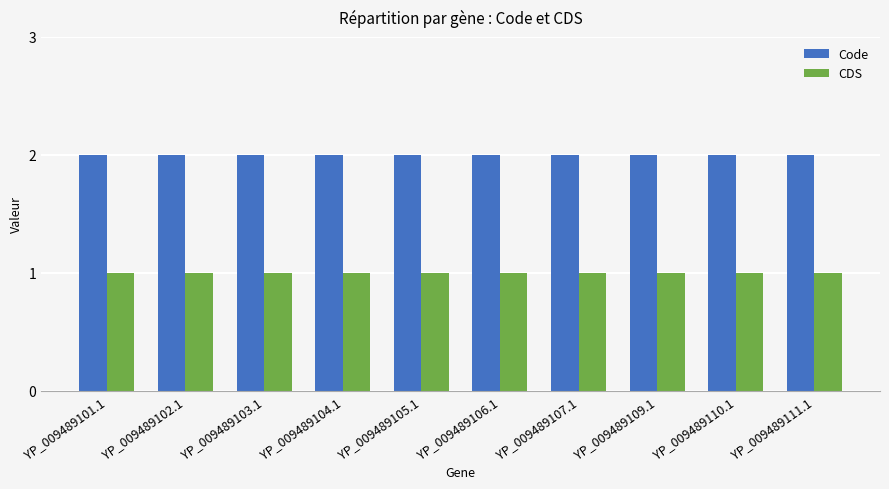

The value of CDS at YP_009489110.1 is 0. True or false?

False